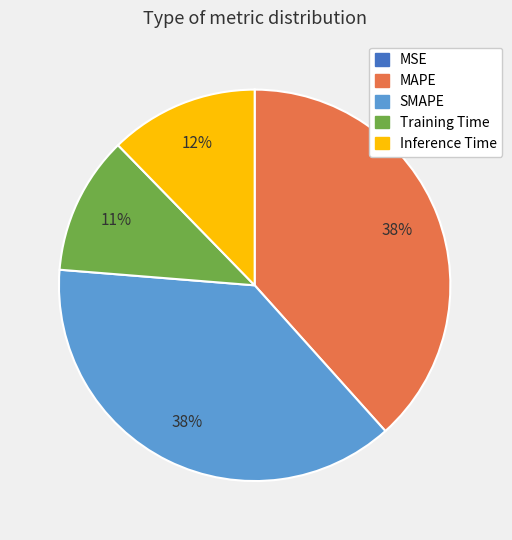

To the nearest percent, what is the average slice percentage?

20%